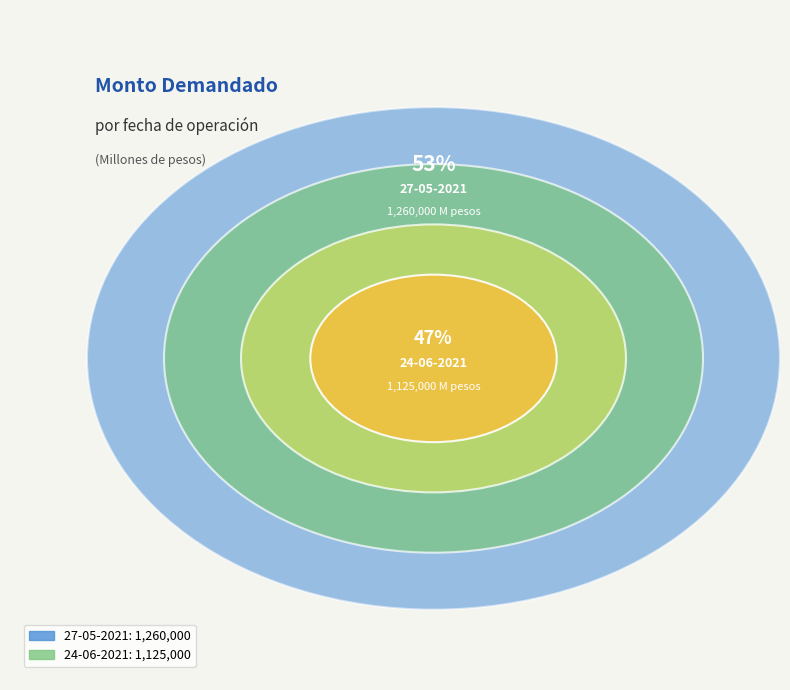

Does any single category account for the majority?

Yes